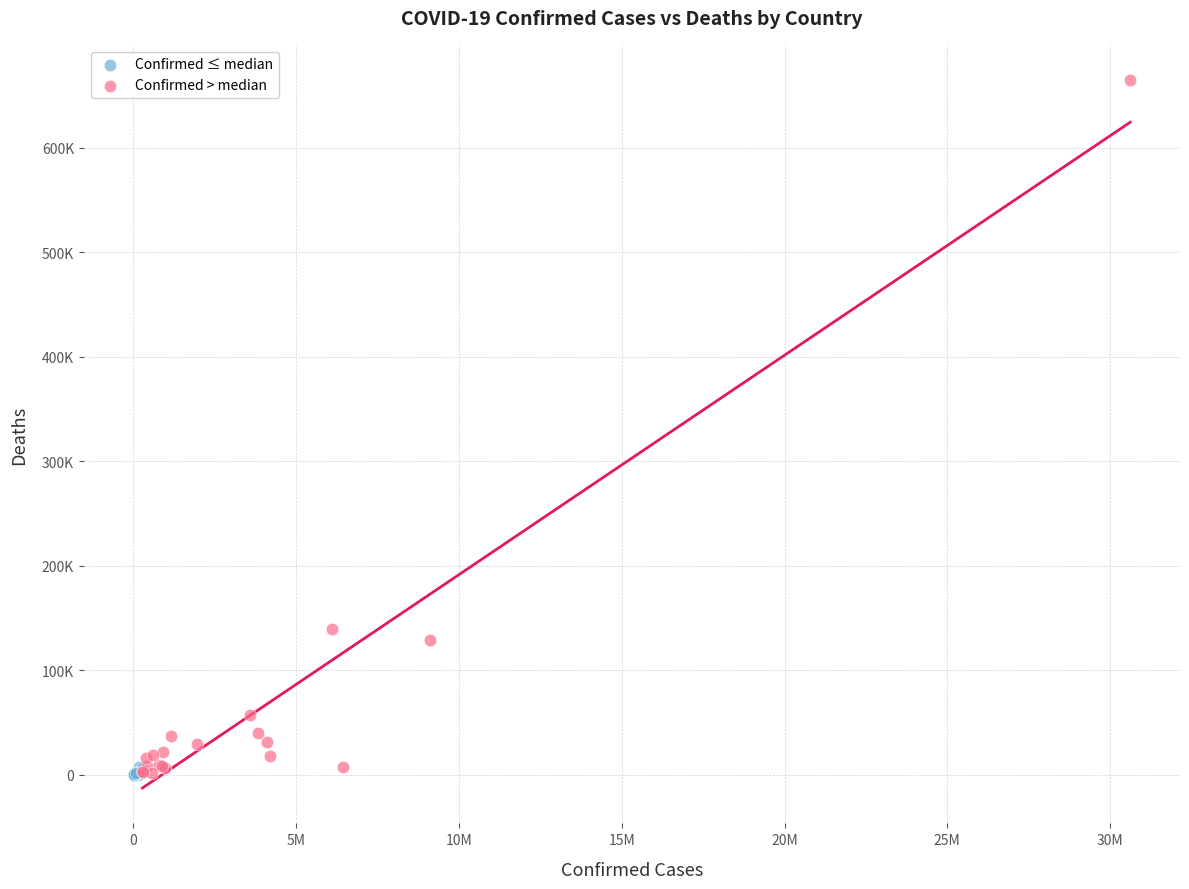

What are all the series names shown in the legend?

Confirmed ≤ median, Confirmed > median